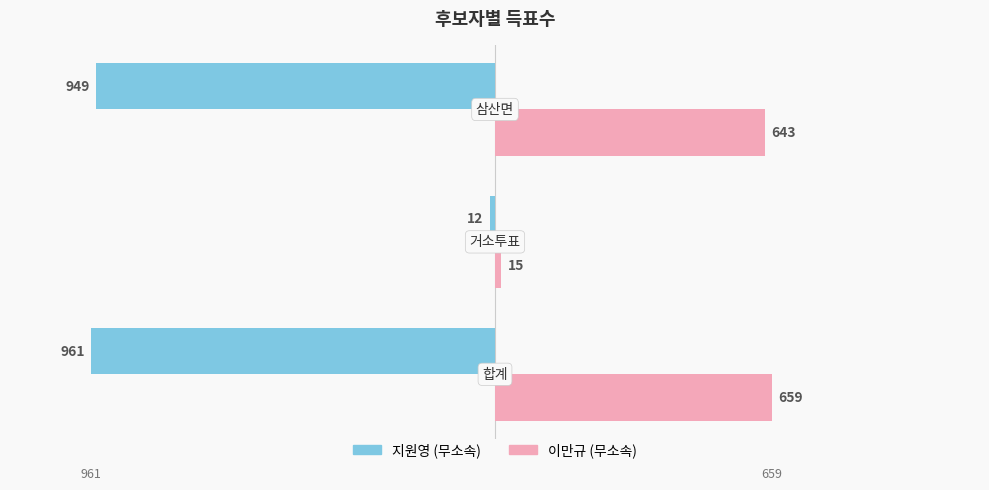

Which series has the largest total across all categories?

이만규 (무소속)